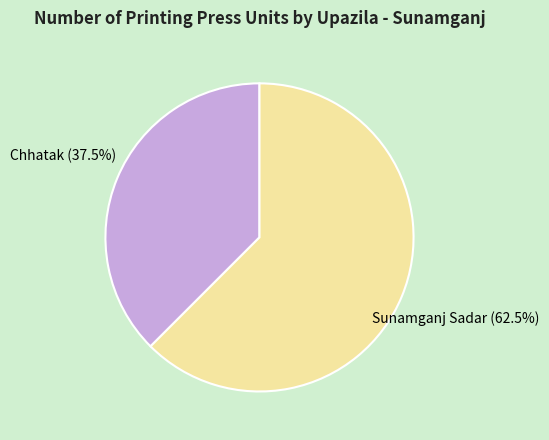

Is there a majority slice in this chart?

Yes